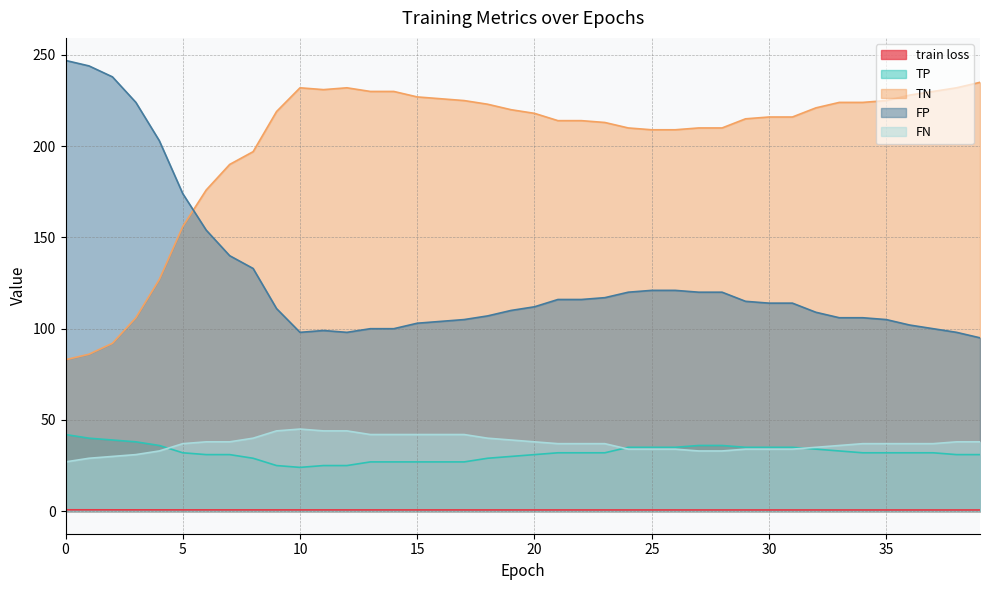

Where is FP nearest to the value 171?

5